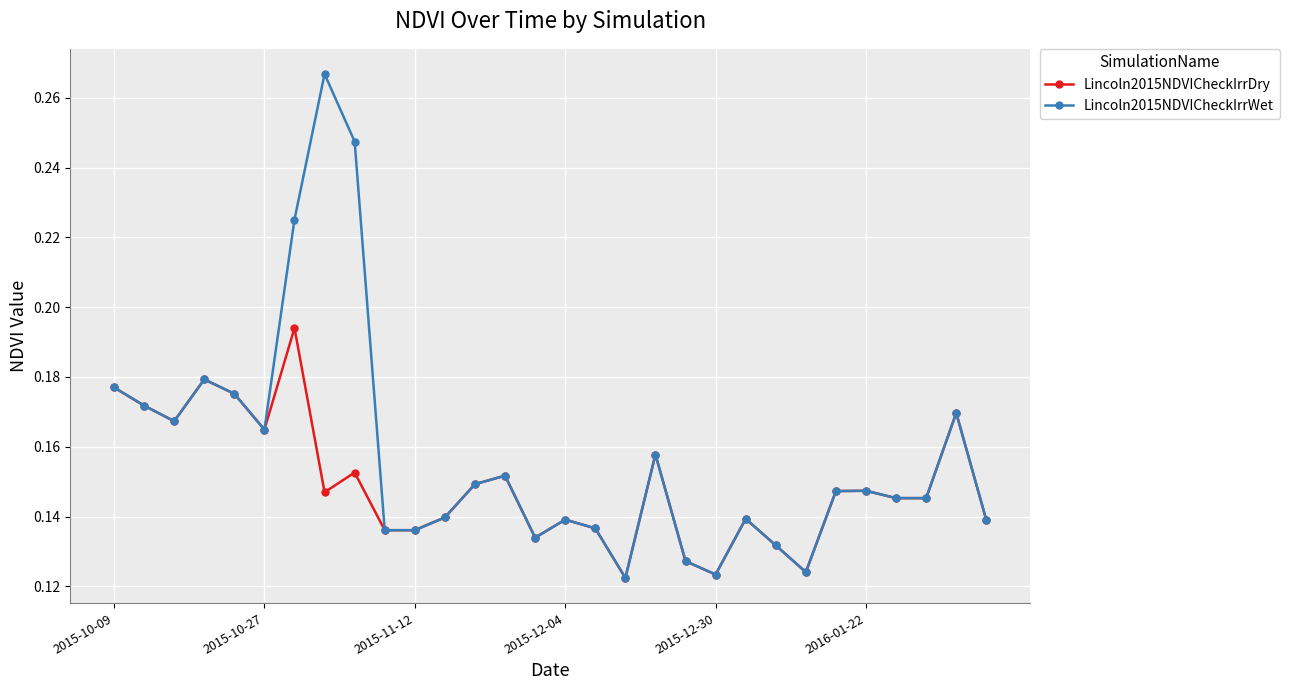

Which series has the largest total across all categories?

Lincoln2015NDVICheckIrrWet